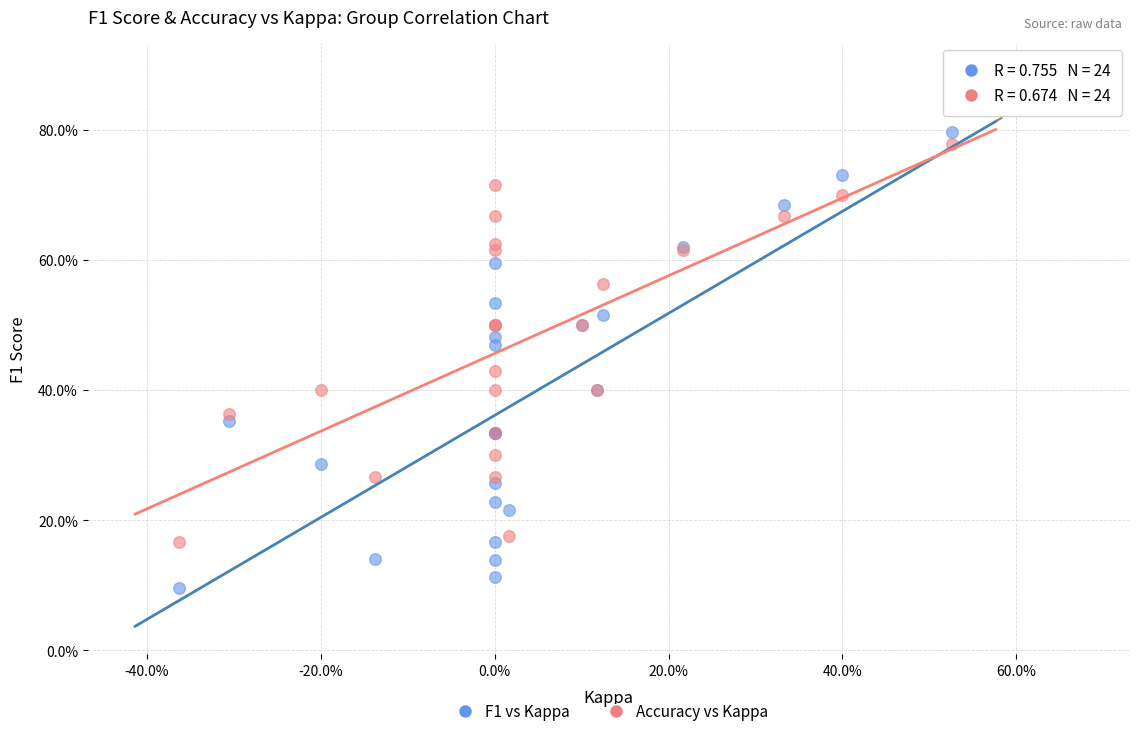

What are all the series names shown in the legend?

F1 vs Kappa, Accuracy vs Kappa